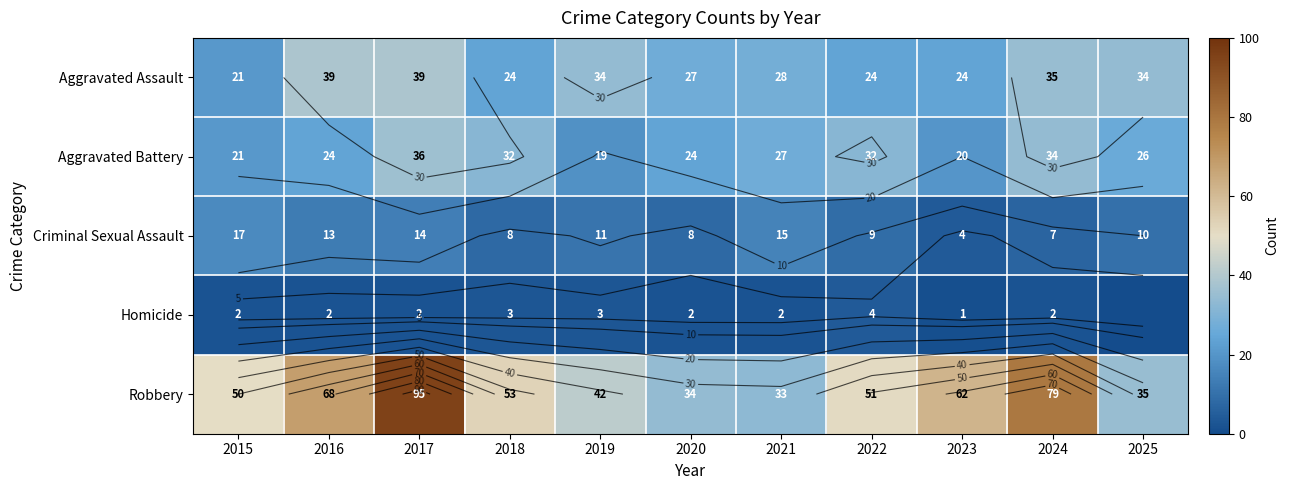

Which has a higher value, 2017 or 2015?

2017